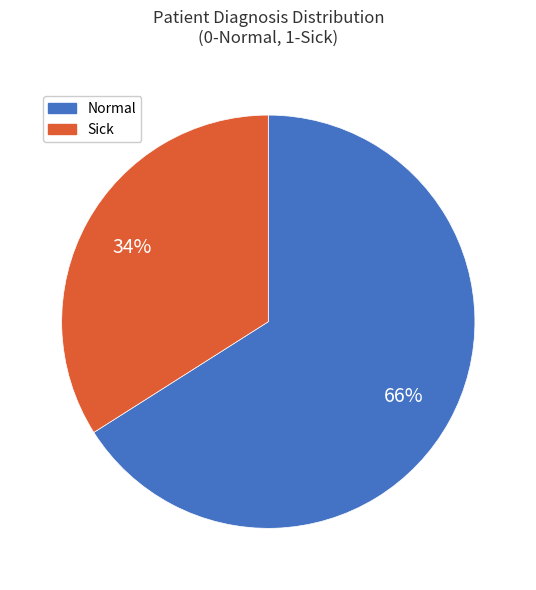

What is the ratio of the value at Normal to the value at Sick?

1.9